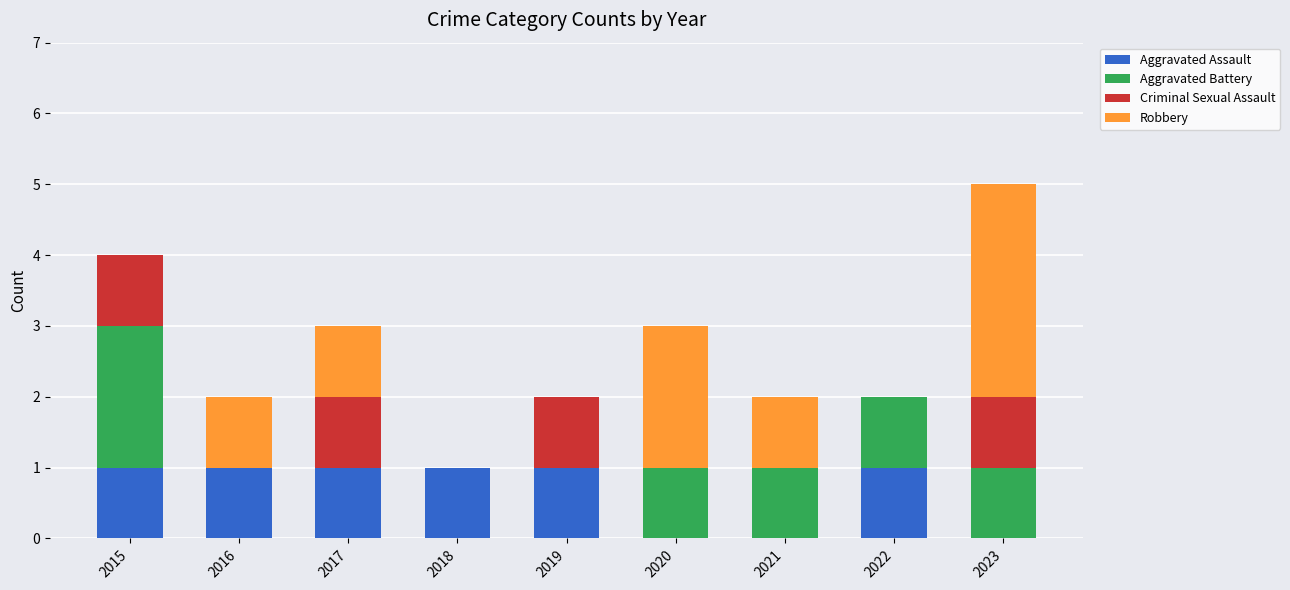

At which category is the sum across all series the highest?

2023